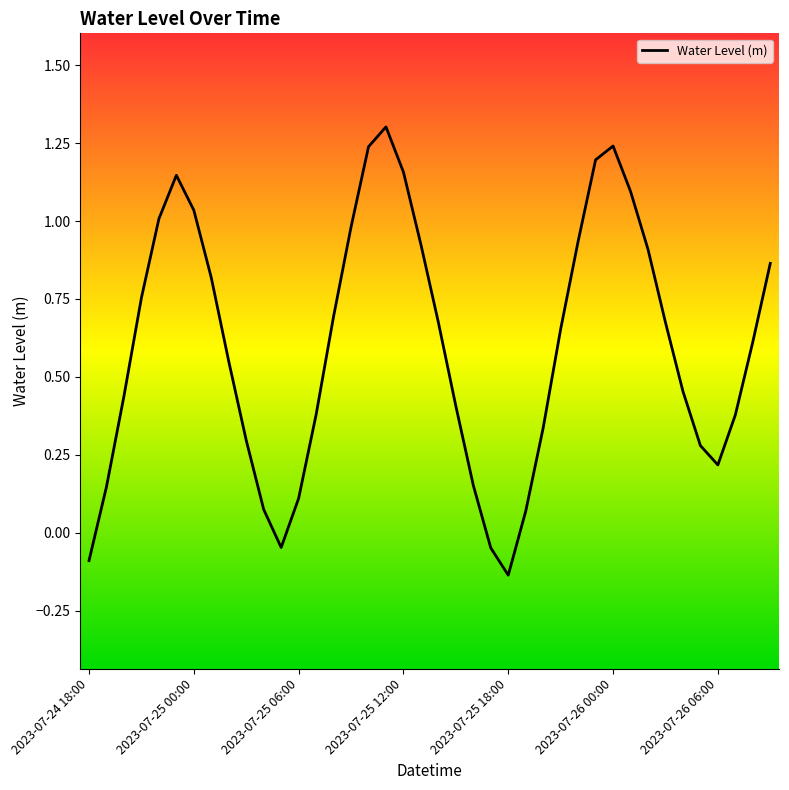

What is the difference between the second highest and minimum values?

1.4